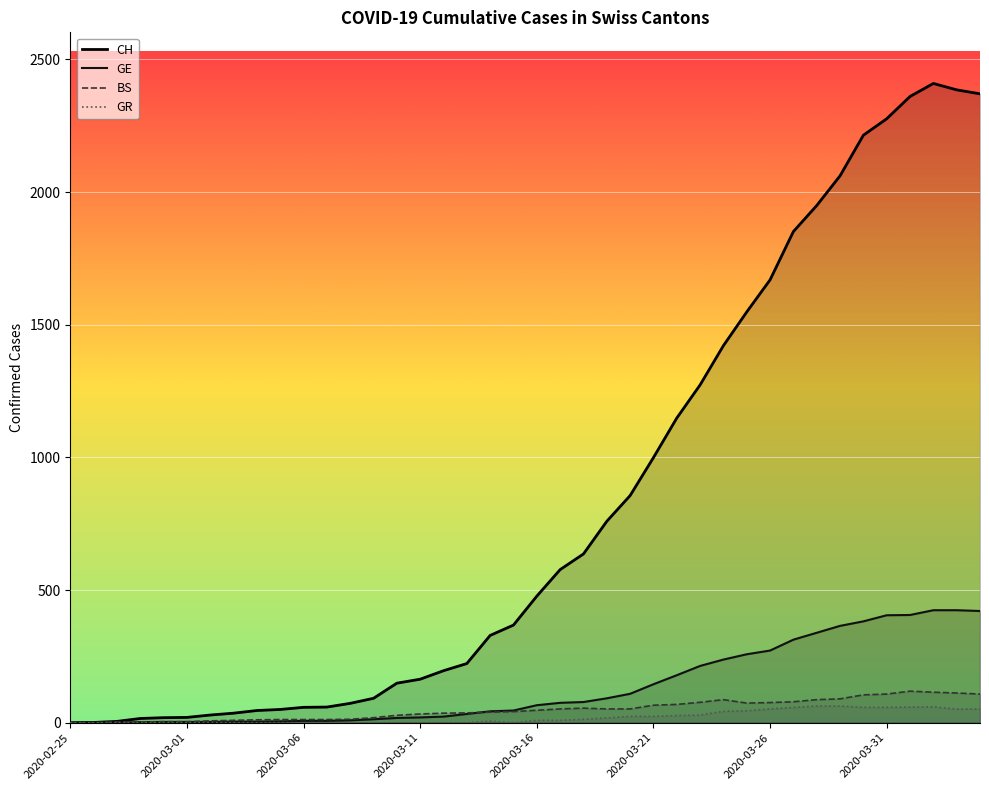

What is the sum of all BS values?

1955